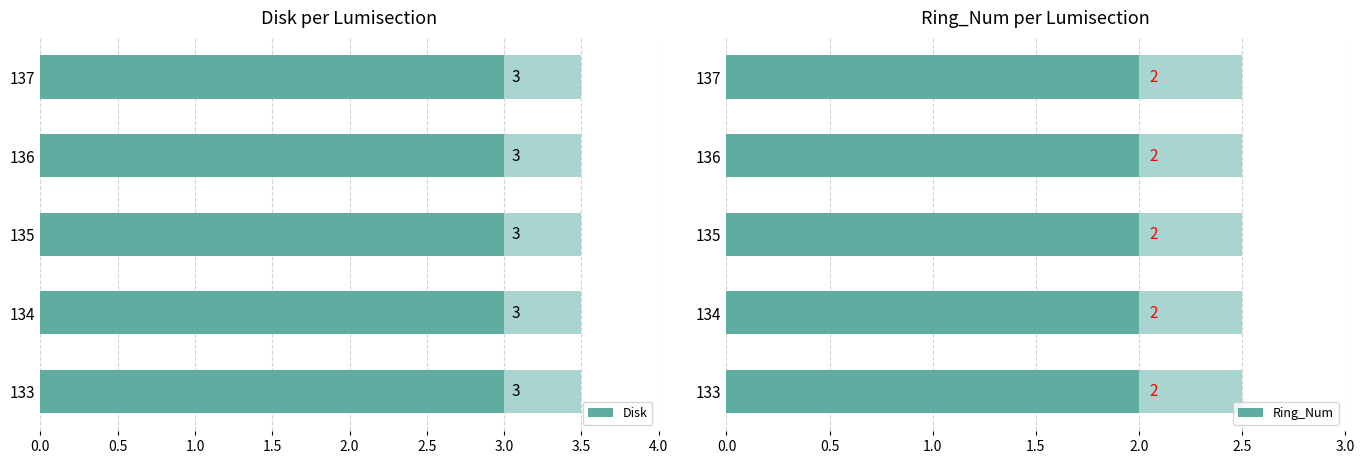

What are all the series names shown in the legend?

Disk, Ring_Num